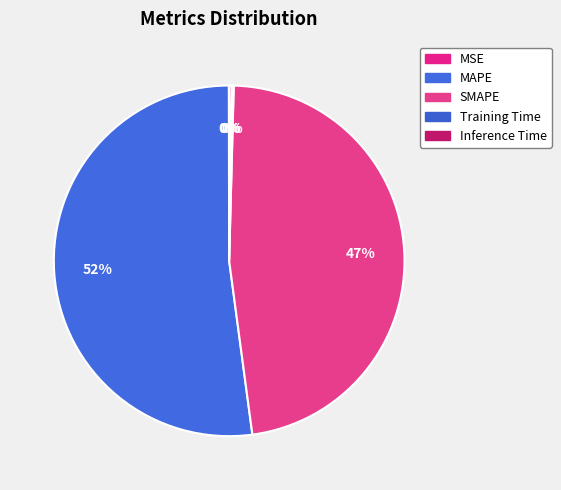

What is the largest slice in the pie chart?

MAPE